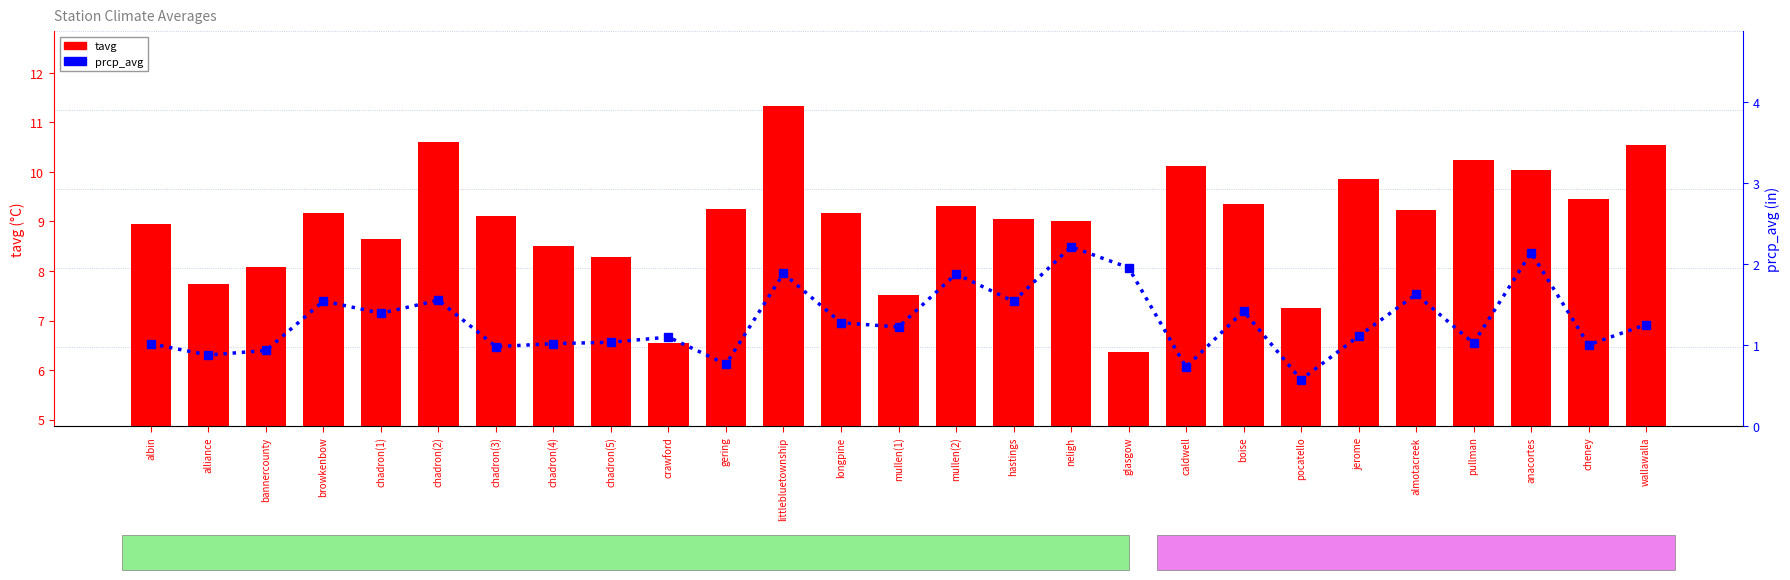

List the series in order of their overall mean, lowest first.

prcp_avg, tavg